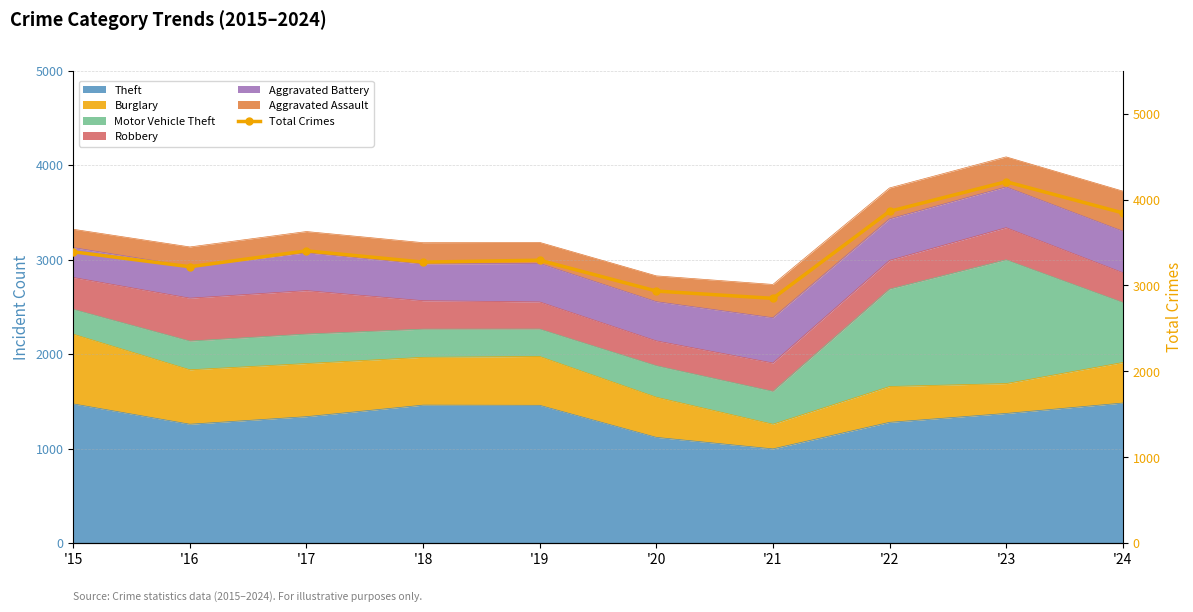

Rank the categories by value from lowest to highest.

'21, '20, '16, '18, '19, '15, '17, '24, '22, '23